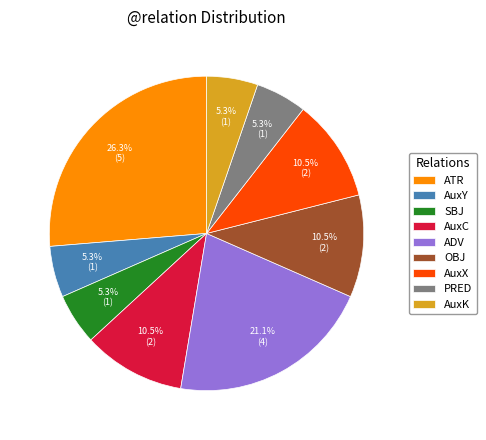

How many slices are in this pie chart?

9